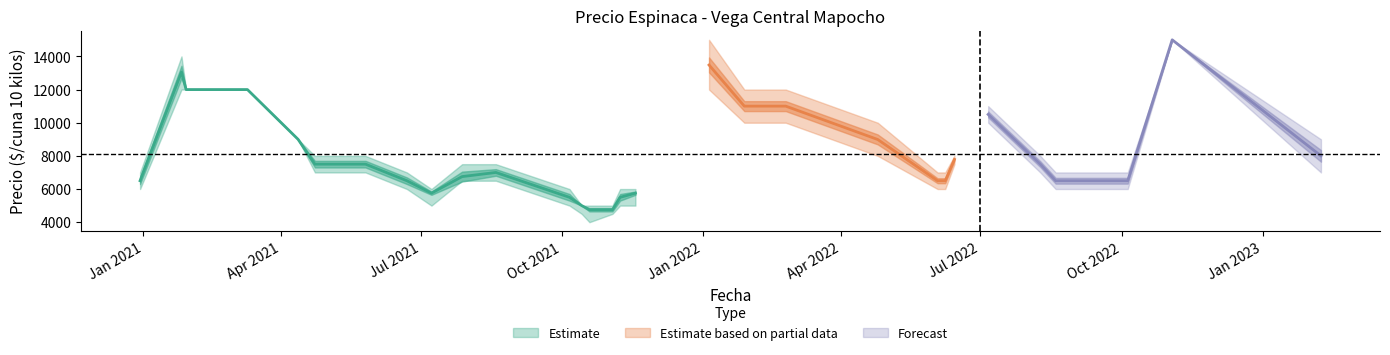

True or false: Precio maximo has a value of 23828 at 2022-08-09.

False